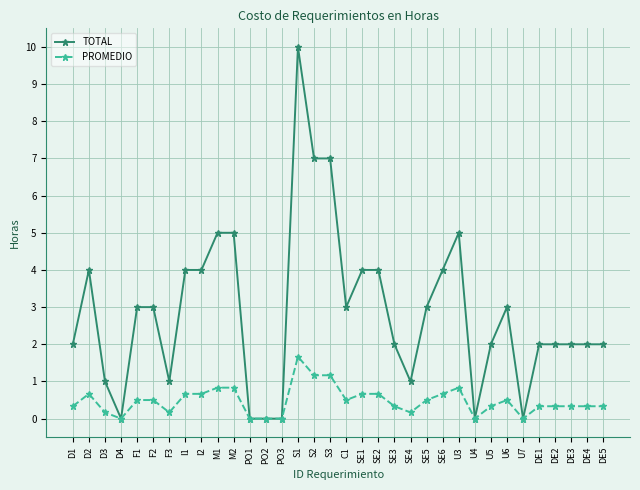

Rank the series by their maximum value, from highest to lowest.

TOTAL, PROMEDIO